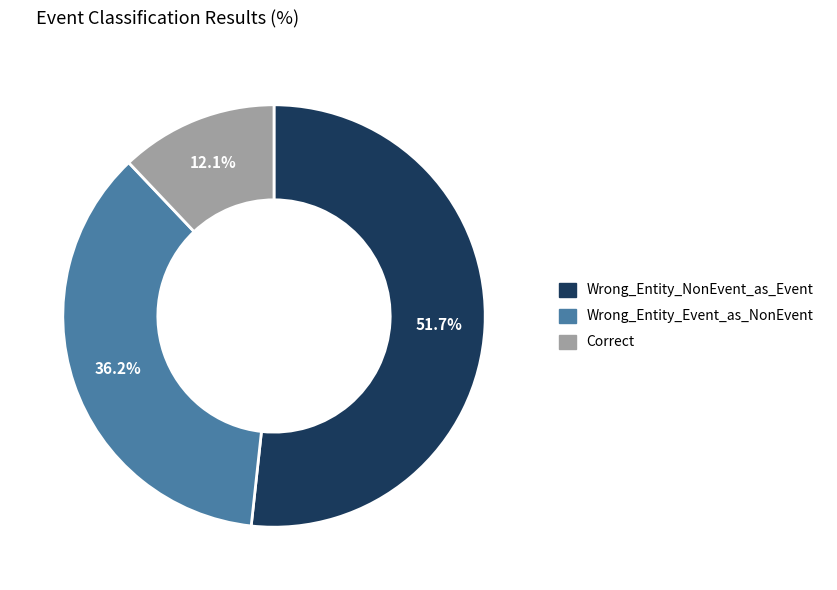

Between Wrong_Entity_NonEvent_as_Event and Wrong_Entity_Event_as_NonEvent, which is larger?

Wrong_Entity_NonEvent_as_Event